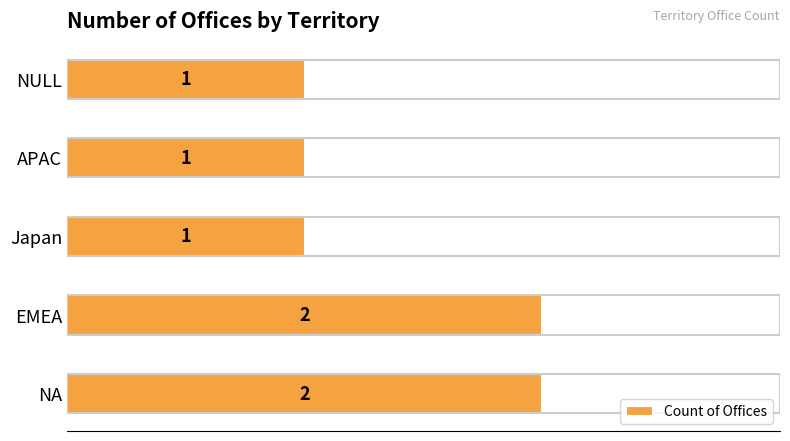

How many values are between 1 and 2?

5